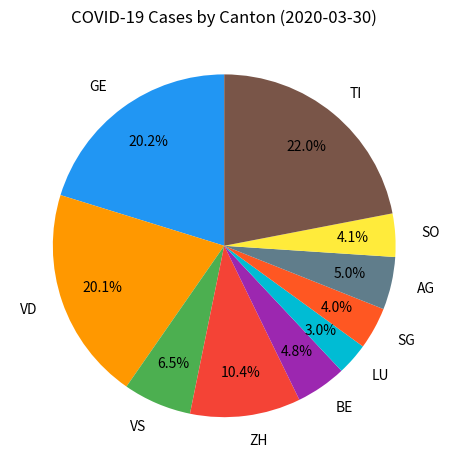

What is the largest slice in the pie chart?

TI